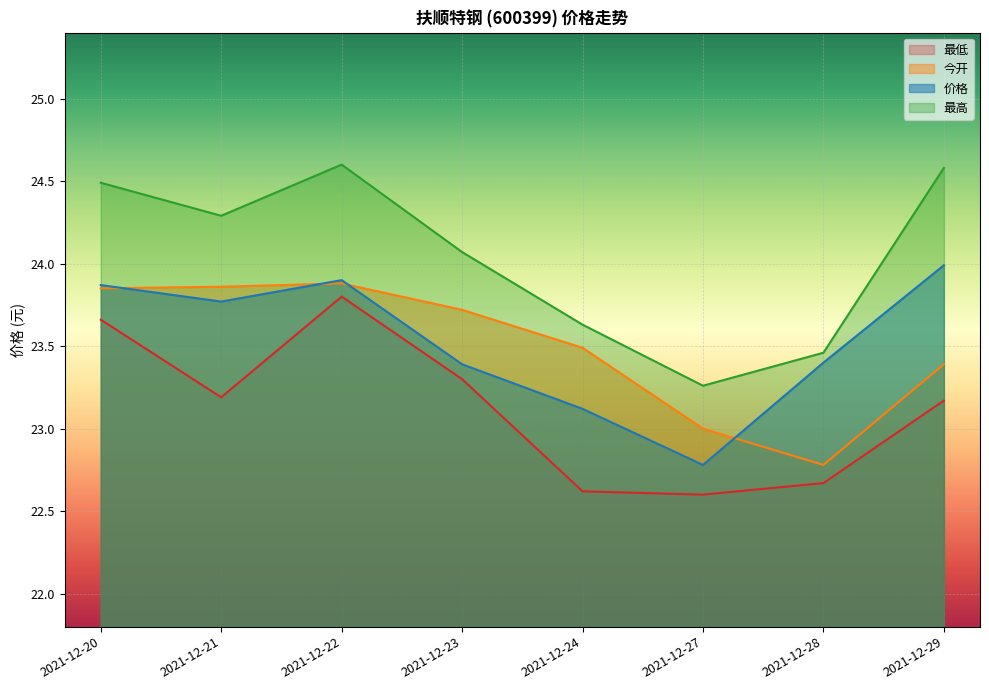

At which label does 价格 first exceed 23?

2021-12-20